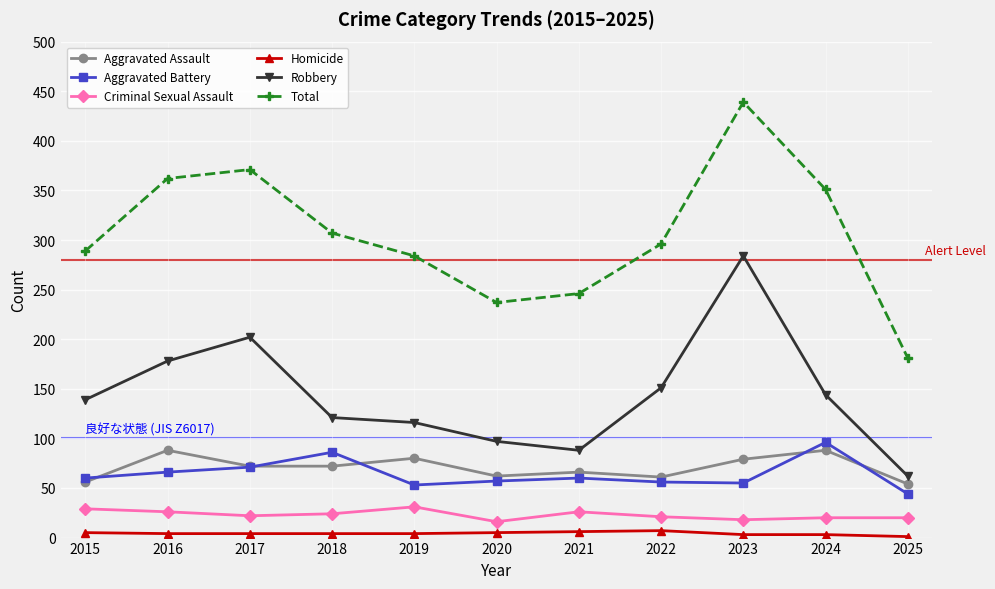

How many interior local valleys does the Total series have?

1